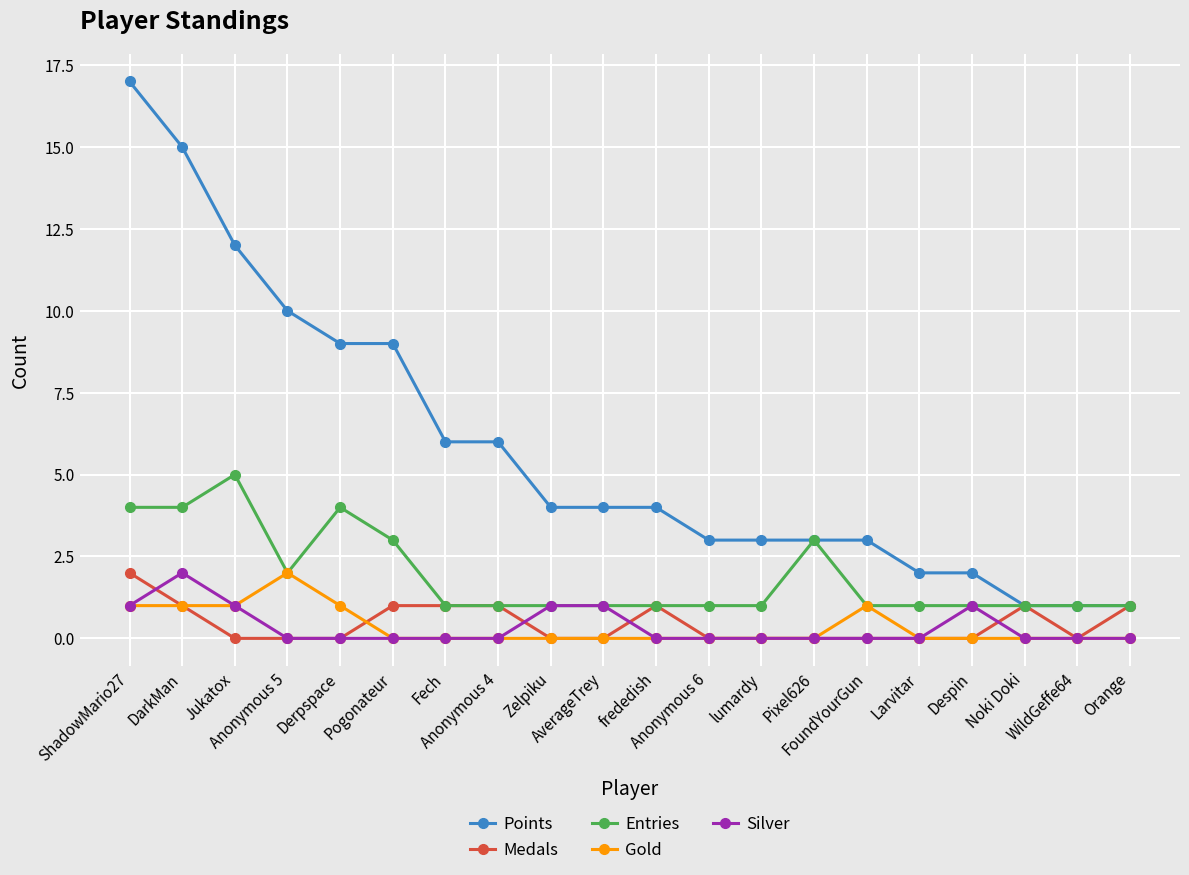

What position from the left is Fech?

7